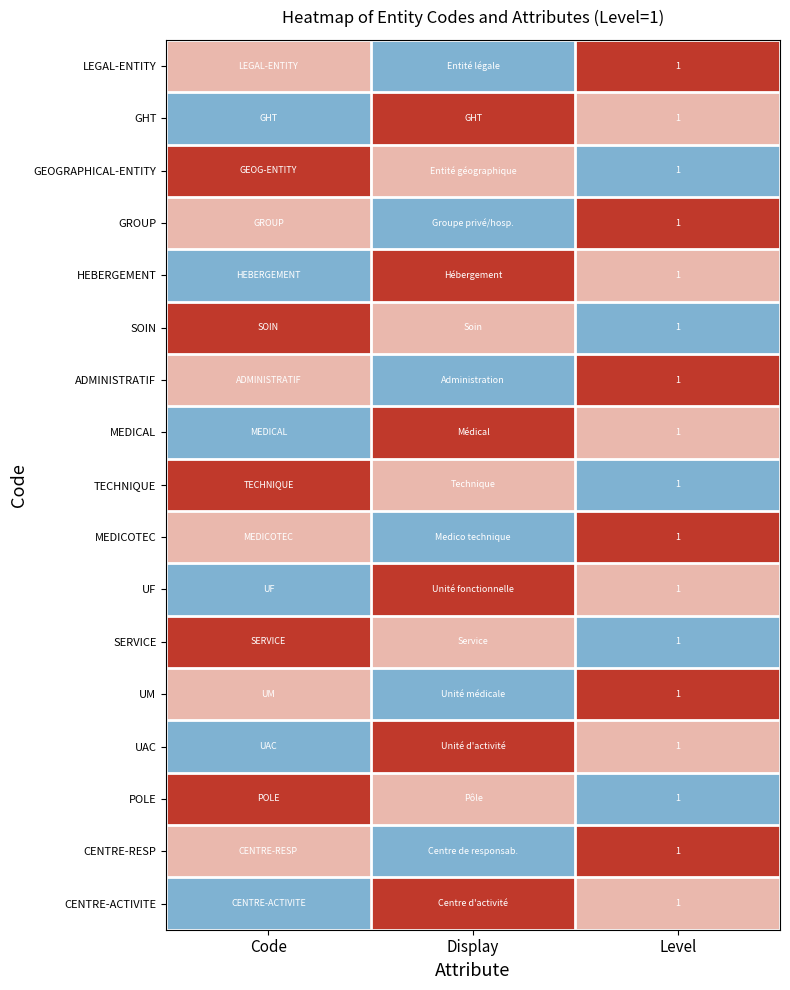

Is it true that ADMINISTRATIF equals 1 at Level?

True